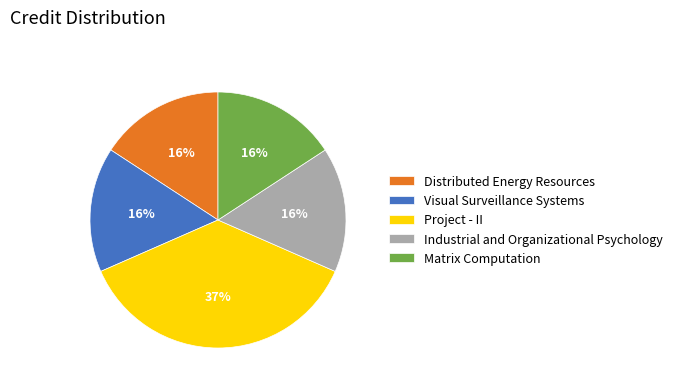

Count the number of slices in the pie.

5